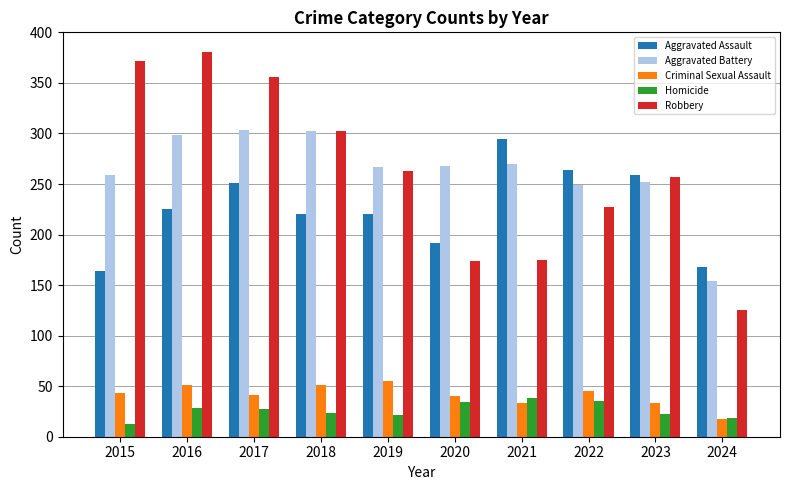

Rank the series by their maximum value, from highest to lowest.

Robbery, Aggravated Battery, Aggravated Assault, Criminal Sexual Assault, Homicide